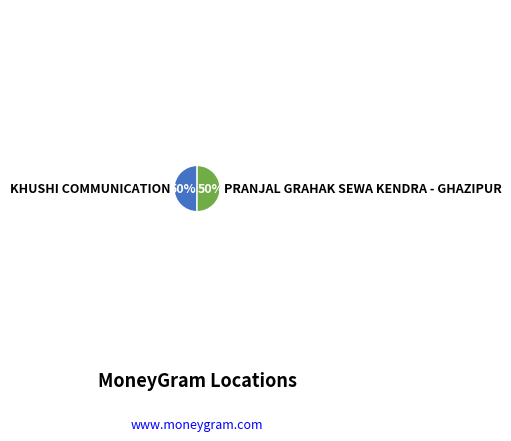

Count the number of slices in the pie.

2